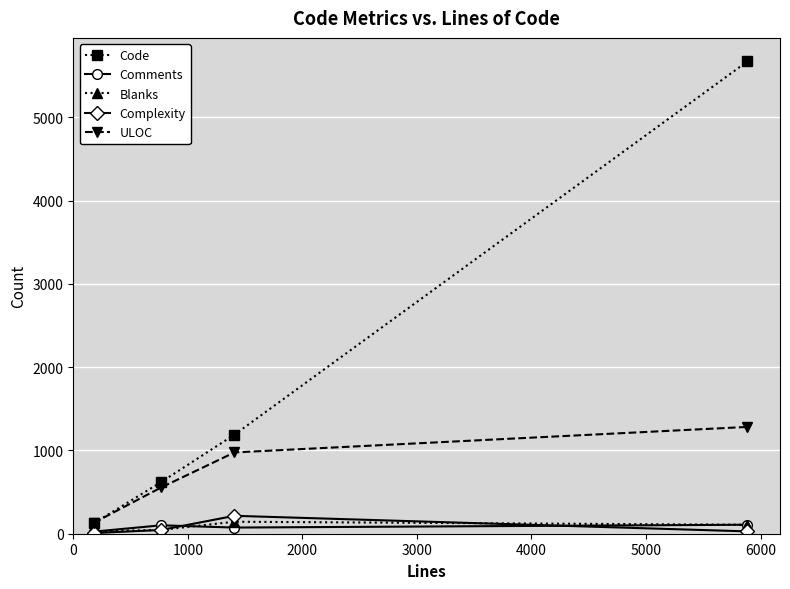

What is the maximum value shown in the chart?

5669